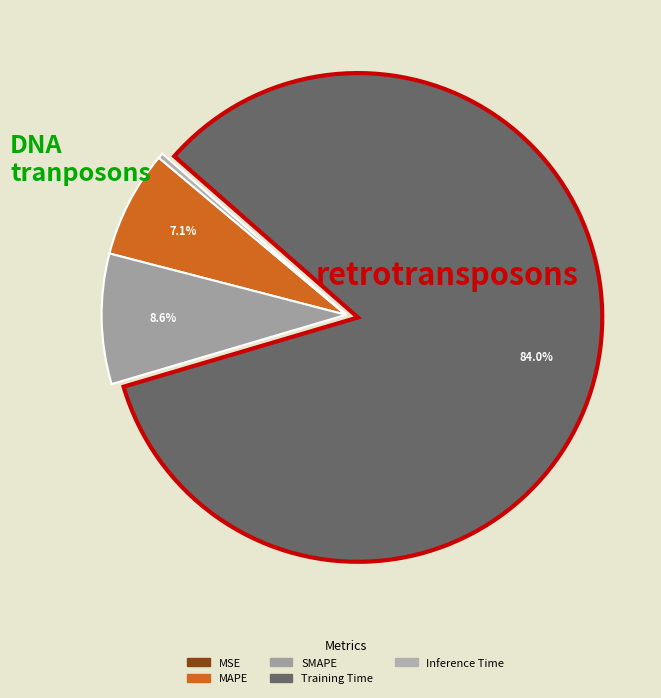

How much of the chart is everything except Training Time?

16.0%